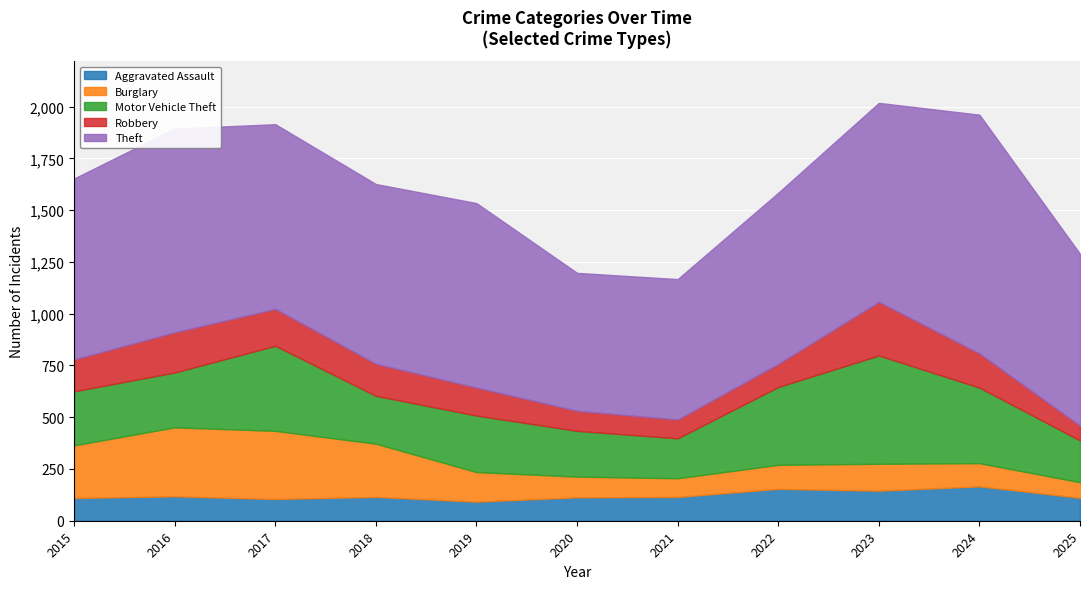

Is it true that Robbery equals 26 at 2025?

False